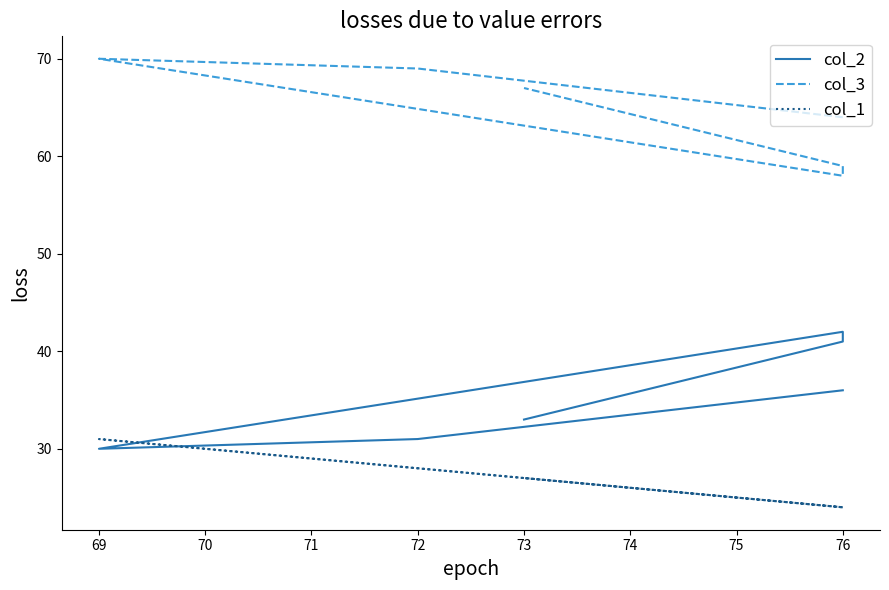

Between 76 and 69, which is larger?

76